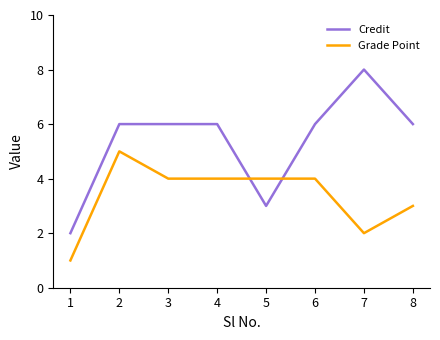

Rank the series at 2 from highest to lowest value.

Credit, Grade Point